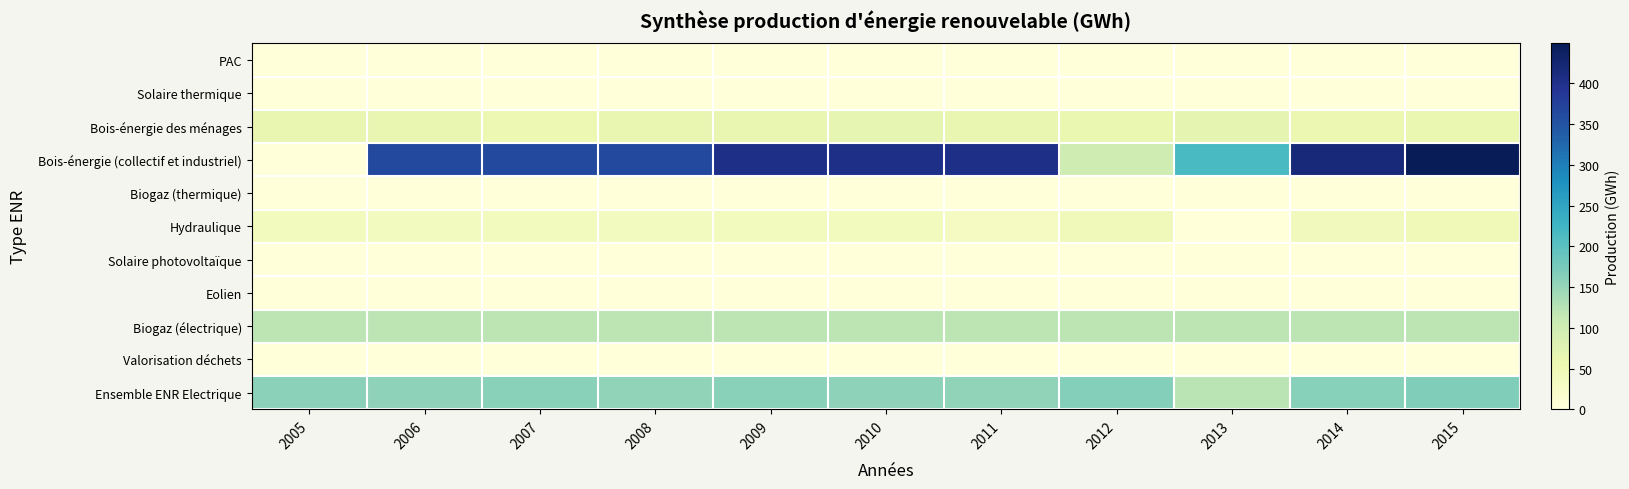

At 2013, list the series in order from smallest to largest.

PAC, Biogaz (thermique), Hydraulique, Eolien, Valorisation déchets, Solaire thermique, Solaire photovoltaïque, Bois-énergie des ménages, Biogaz (électrique), Ensemble ENR Electrique, Bois-énergie (collectif et industriel)